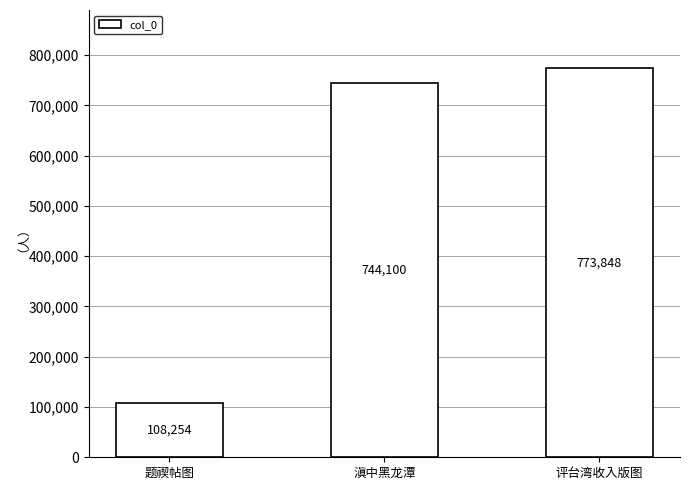

Rank the categories by value from highest to lowest.

评台湾收入版图, 滇中黑龙潭, 题禊帖图